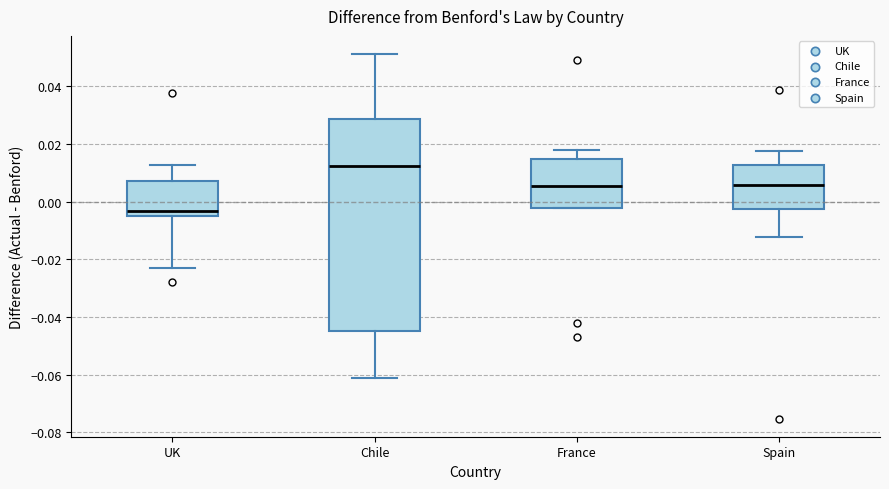

Reading left to right, read every box against the y-axis: the position of its median line, the range the box covers, and the ends of its whiskers. The values are not printed on the chart, so give them approximately, as read against the axis.

UK: median -0.004, box -0.006 to 0.008, whiskers -0.022 to 0.012
Chile: median 0.012, box -0.044 to 0.028, whiskers -0.060 to 0.052
France: median 0.006, box -0.002 to 0.014, whiskers -0.002 to 0.018
Spain: median 0.006, box -0.002 to 0.012, whiskers -0.012 to 0.018